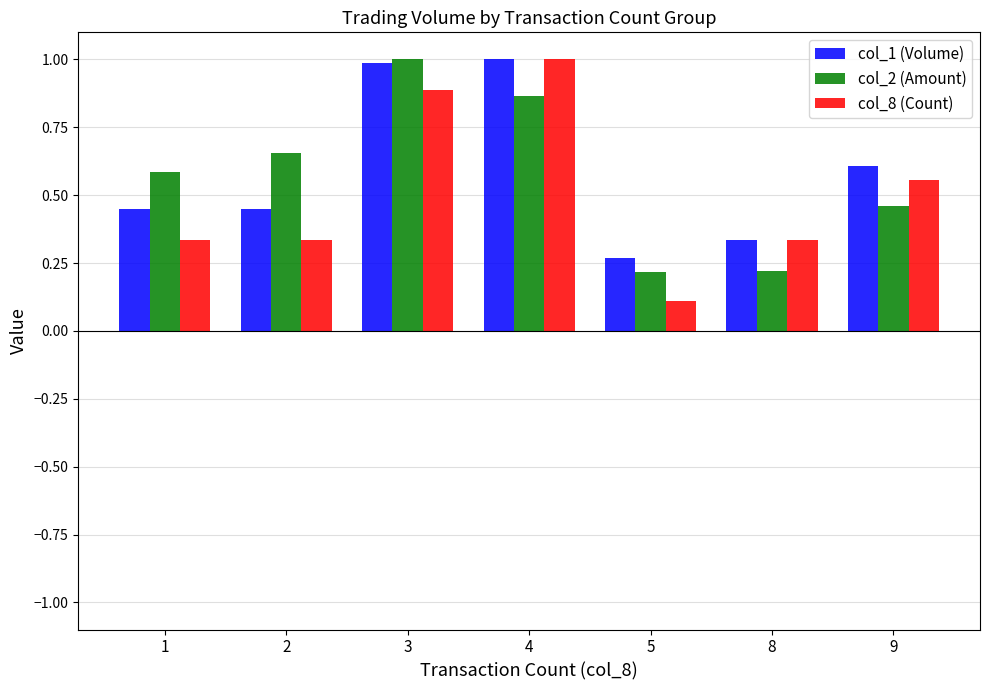

Does the chart contain stacked bars?

No